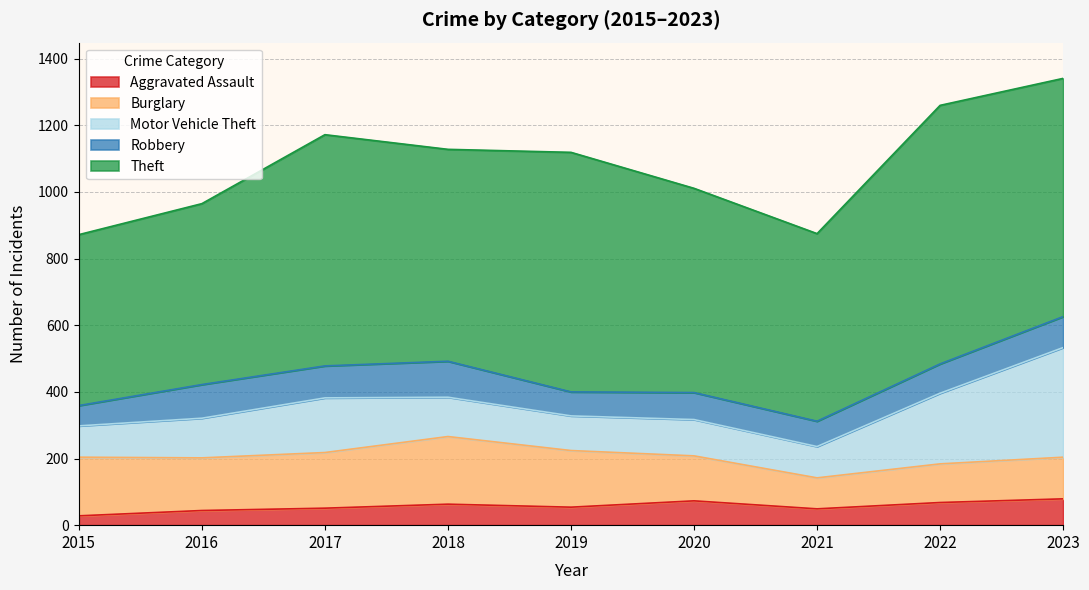

What is the value of the Burglary point at the 7th from the left?

93